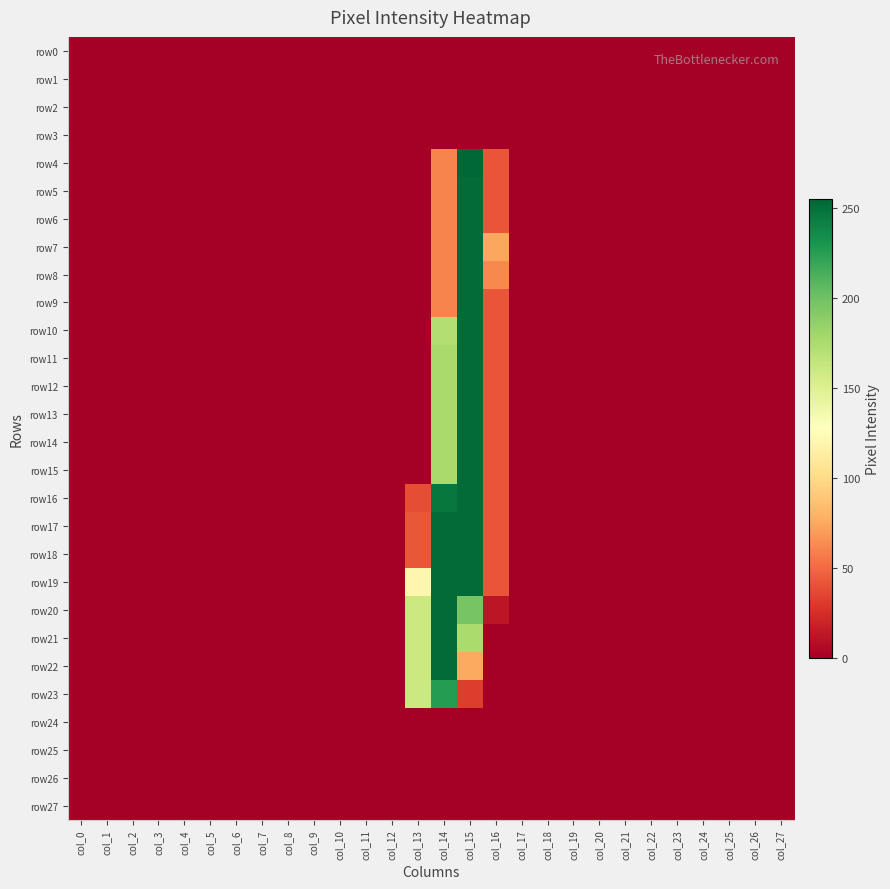

List the series in order of their peak value, highest first.

row4, row5, row6, row7, row8, row9, row10, row11, row12, row13, row14, row15, row16, row17, row18, row19, row20, row21, row22, row23, row0, row1, row2, row3, row24, row25, row26, row27